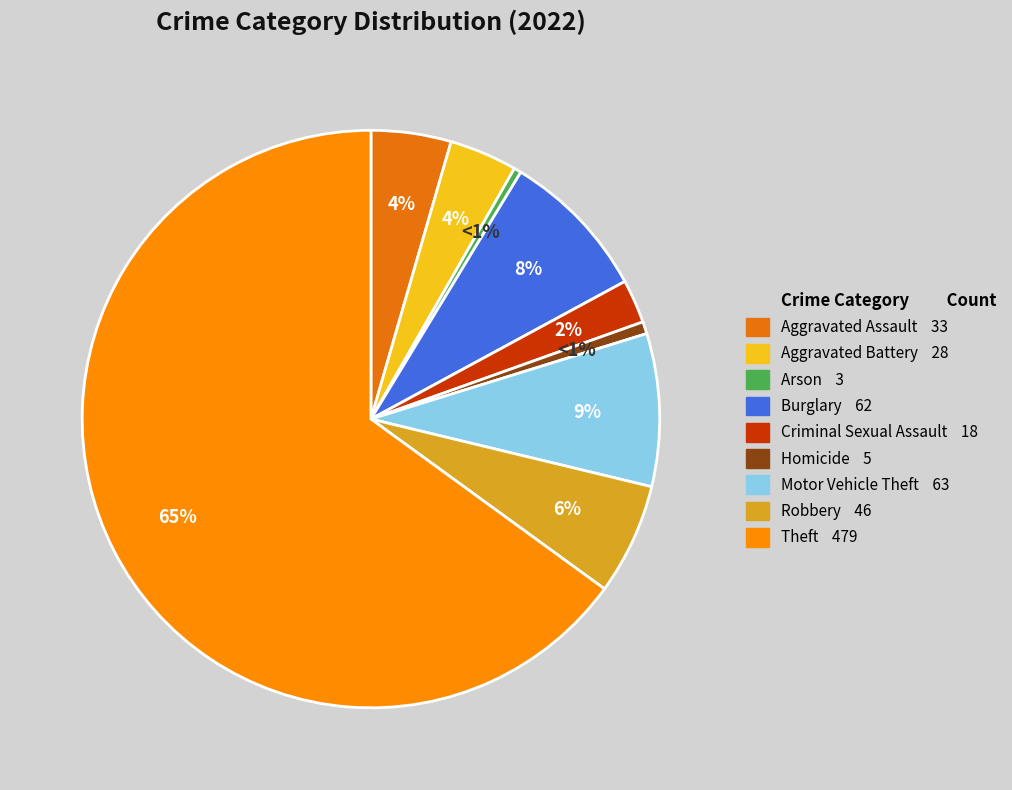

Which slice is the smallest?

Arson